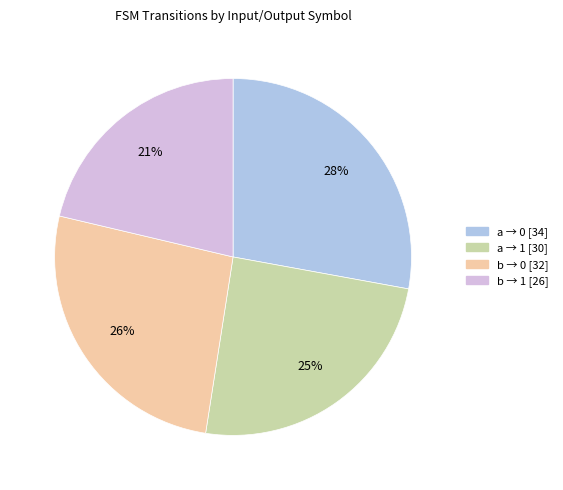

To the nearest percent, what is the difference between the largest and smallest slice percentages?

7%